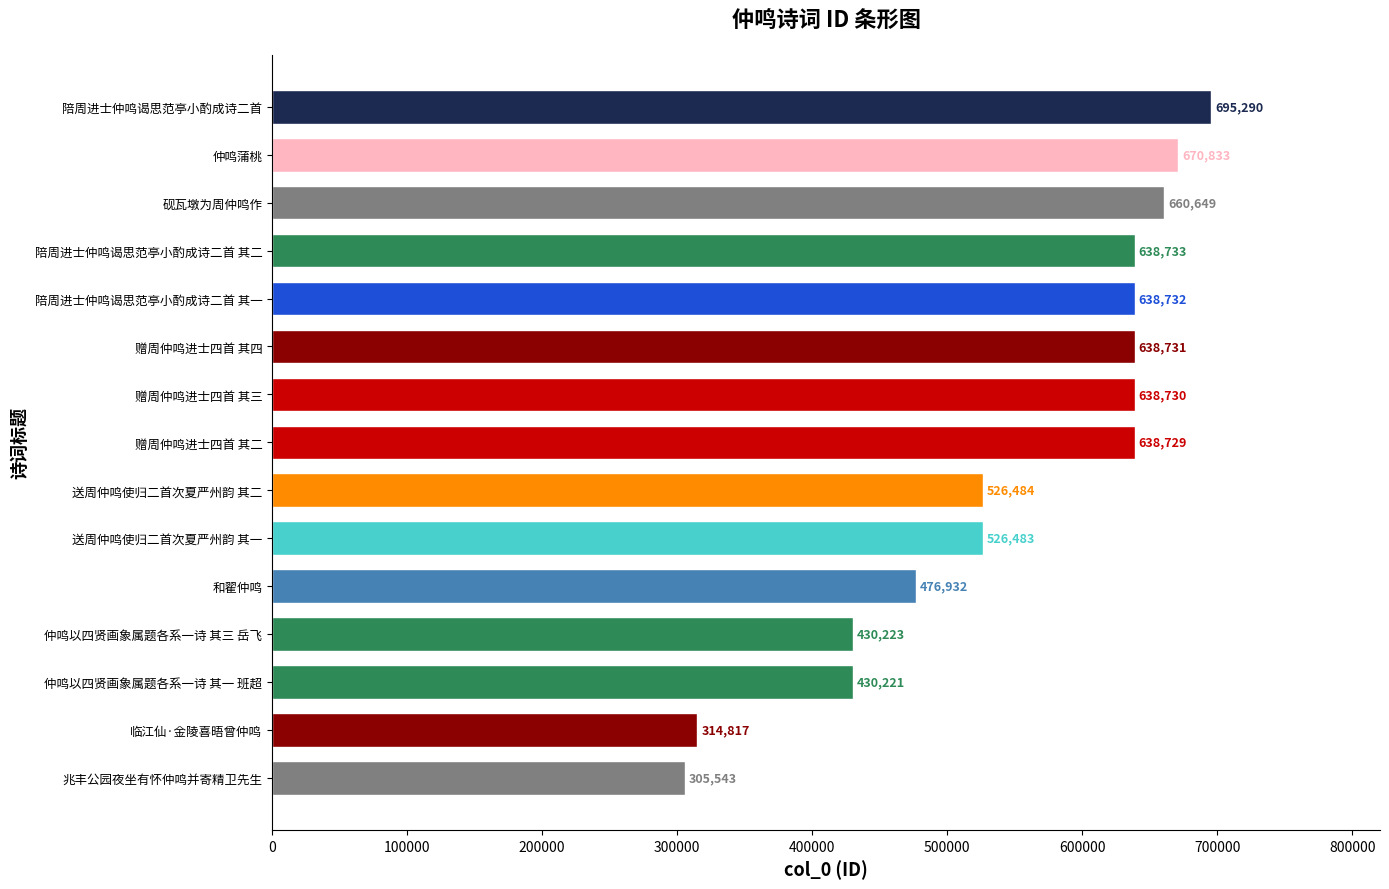

Are the bars grouped side by side (vs. stacked)?

No